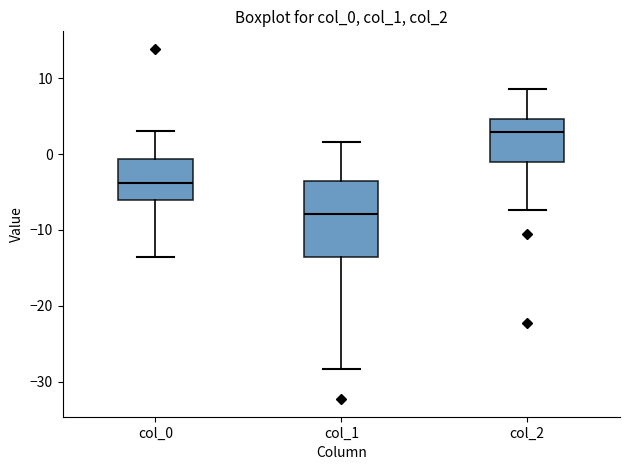

Which box is the tallest, from its lower edge to its upper edge?

col_1